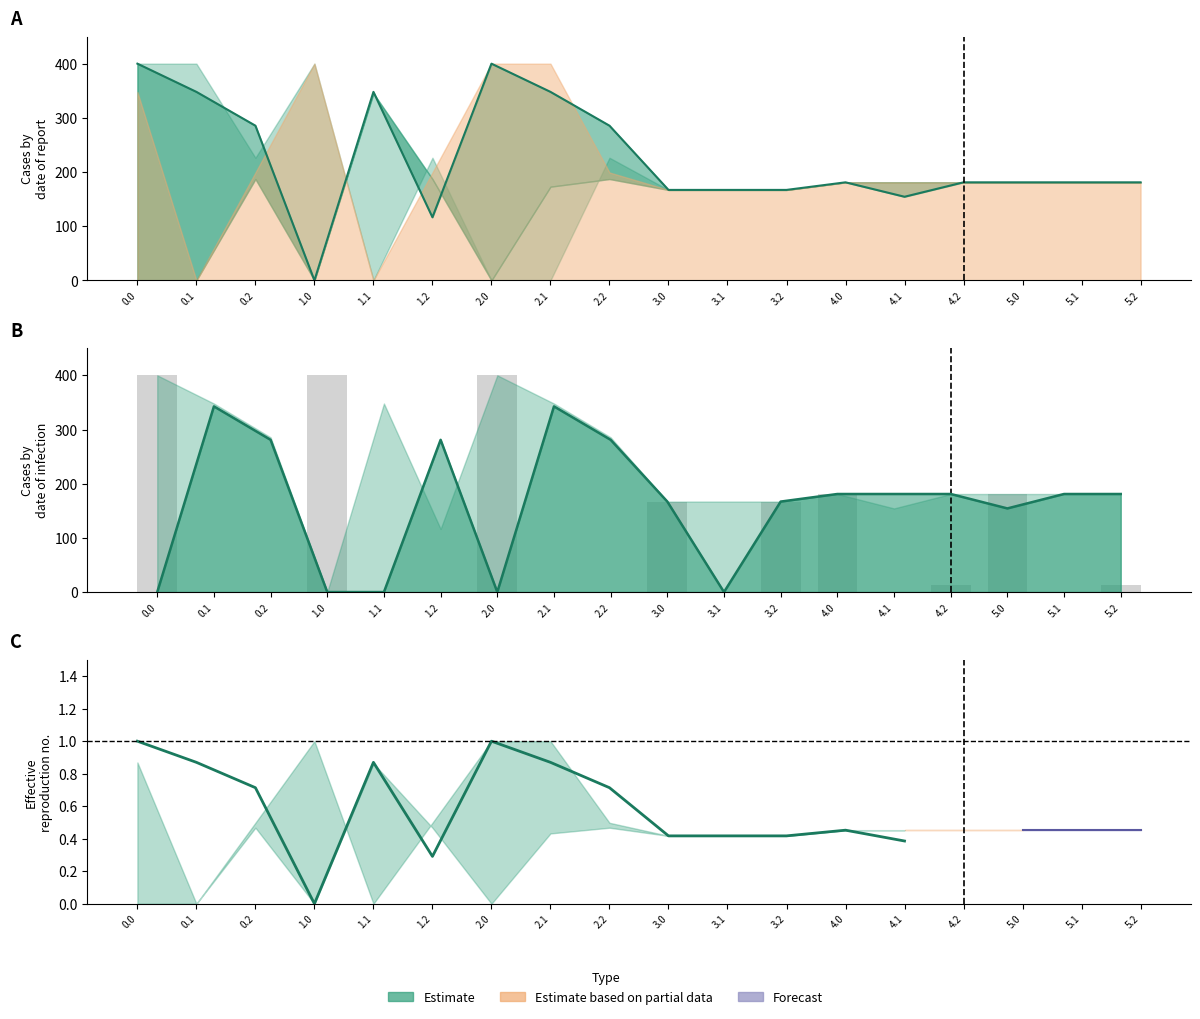

What is the ratio of the value at 5.0 to the value at 1.0?

0.5